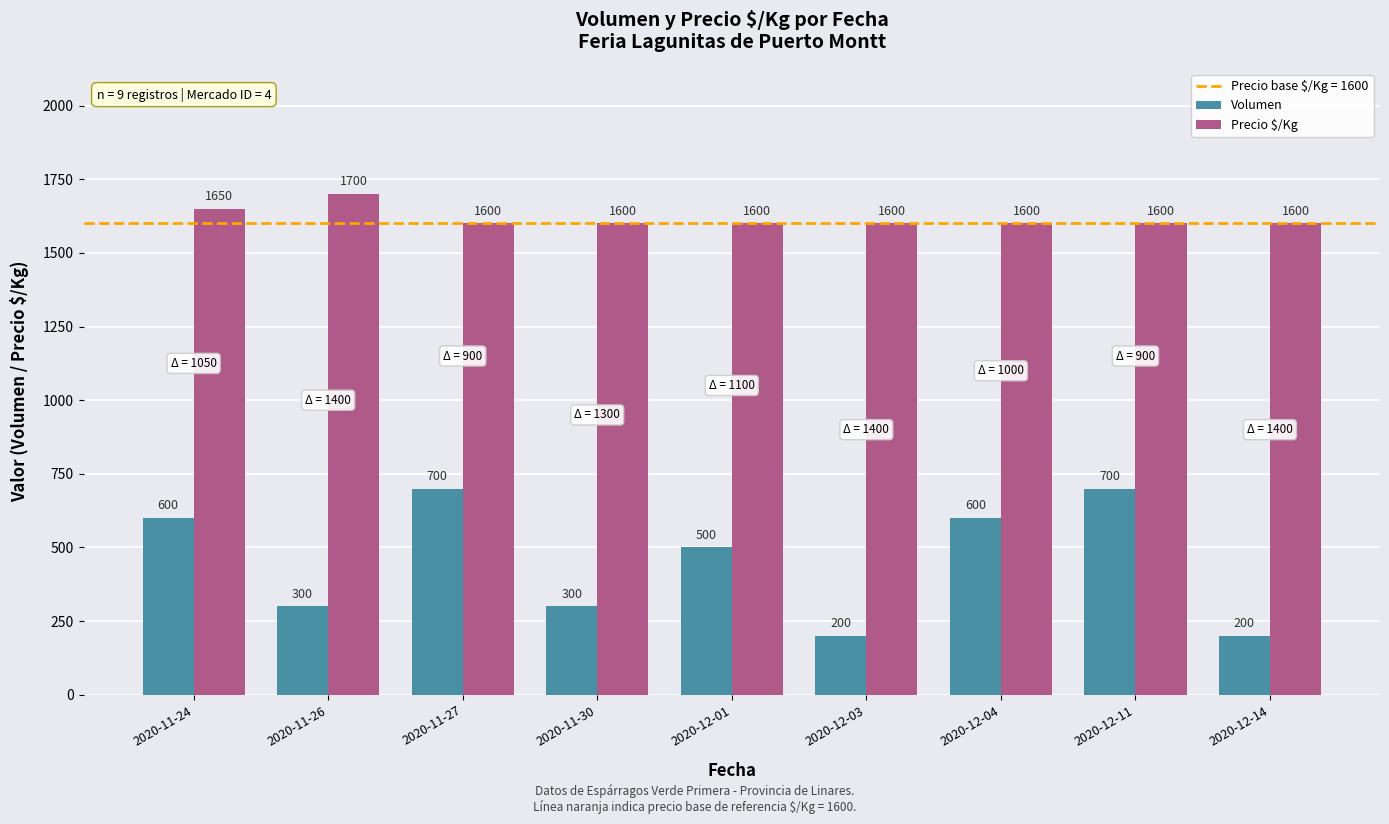

At 2020-12-03, list the series in order from smallest to largest.

Volumen, Precio $/Kg